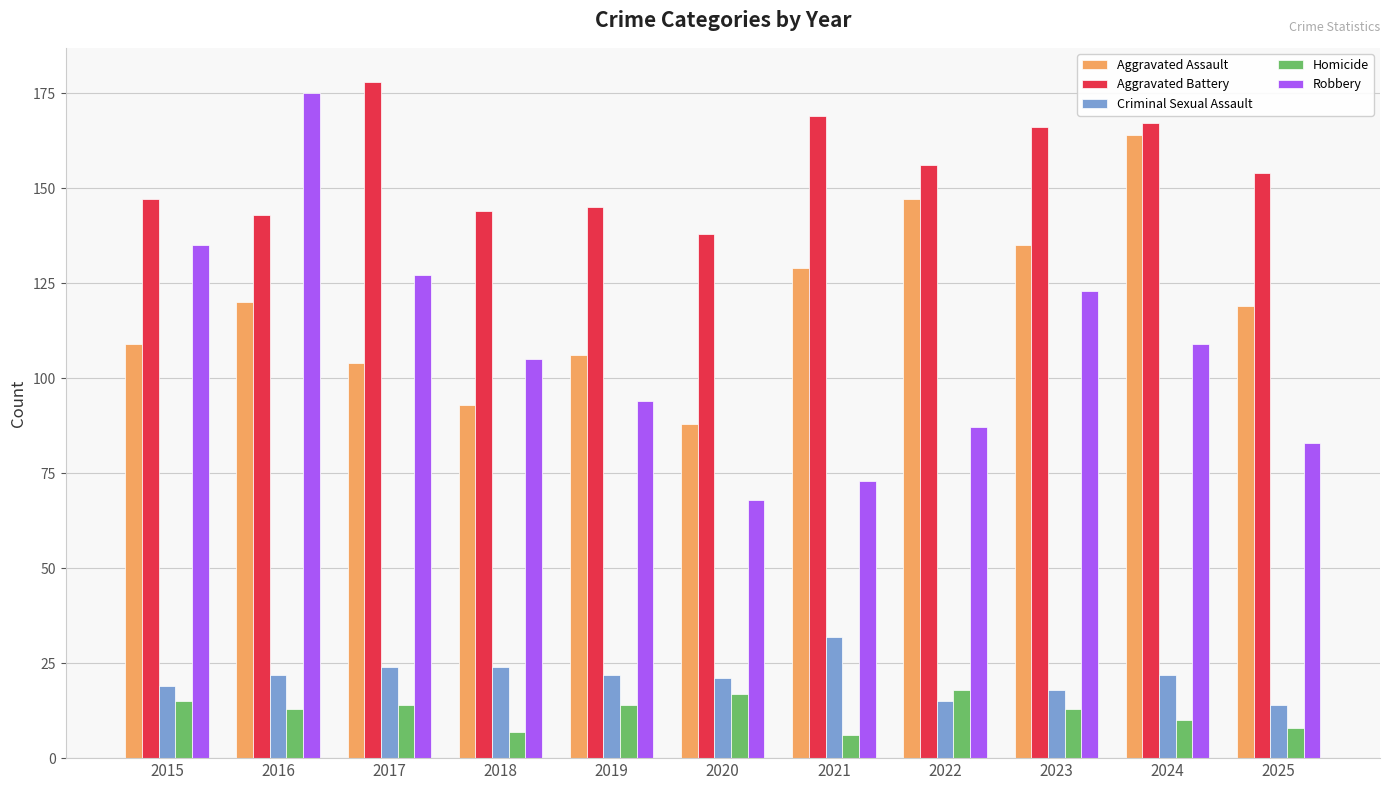

Reading left to right, what are all the values shown in this chart?

Aggravated Assault: 2015=109	2016=120	2017=104	2018=93	2019=106	2020=88	2021=129	2022=147	2023=135	2024=164	2025=119
Aggravated Battery: 2015=147	2016=143	2017=178	2018=144	2019=145	2020=138	2021=169	2022=156	2023=166	2024=167	2025=154
Criminal Sexual Assault: 2015=19	2016=22	2017=24	2018=24	2019=22	2020=21	2021=32	2022=15	2023=18	2024=22	2025=14
Homicide: 2015=15	2016=13	2017=14	2018=7	2019=14	2020=17	2021=6	2022=18	2023=13	2024=10	2025=8
Robbery: 2015=135	2016=175	2017=127	2018=105	2019=94	2020=68	2021=73	2022=87	2023=123	2024=109	2025=83